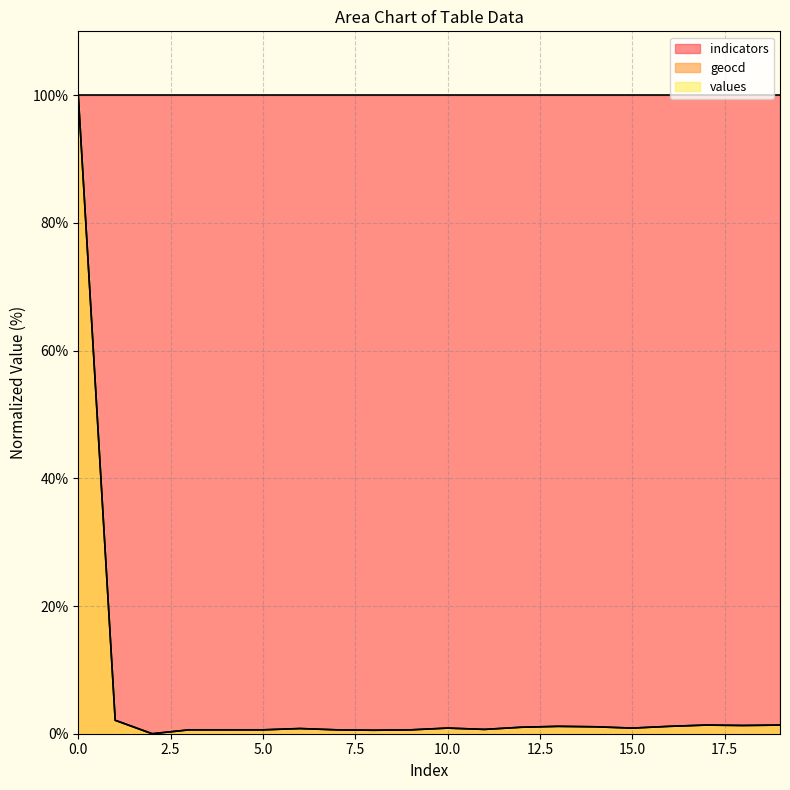

Reading left to right, what are all the values shown in this chart?

values: 0=100.0	1=2.1	2=0.0	3=0.6	4=0.6	5=0.6	6=0.8	7=0.6	8=0.5	9=0.6	10=0.9	11=0.7	12=1.0	13=1.2	14=1.1	15=0.9	16=1.2	17=1.3	18=1.3	19=1.3
geocd: 0=100.0	1=2.1	2=0.0	3=0.6	4=0.6	5=0.6	6=0.8	7=0.6	8=0.5	9=0.6	10=0.9	11=0.7	12=1.0	13=1.2	14=1.1	15=0.9	16=1.2	17=1.4	18=1.3	19=1.4